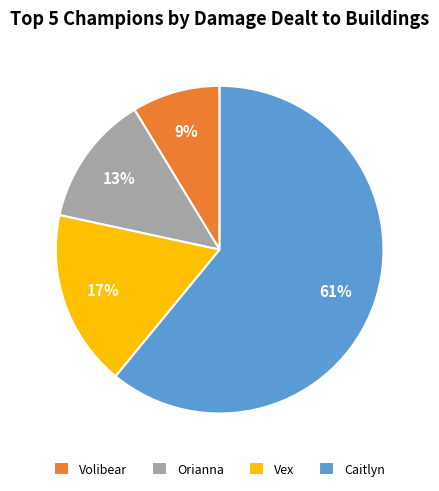

Which has a higher value, Vex or Orianna?

Vex